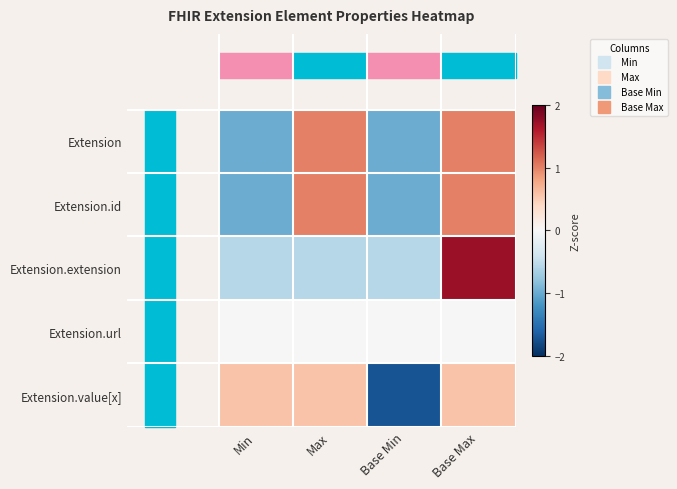

Which series changed the most between Max and Base Max?

Extension.extension